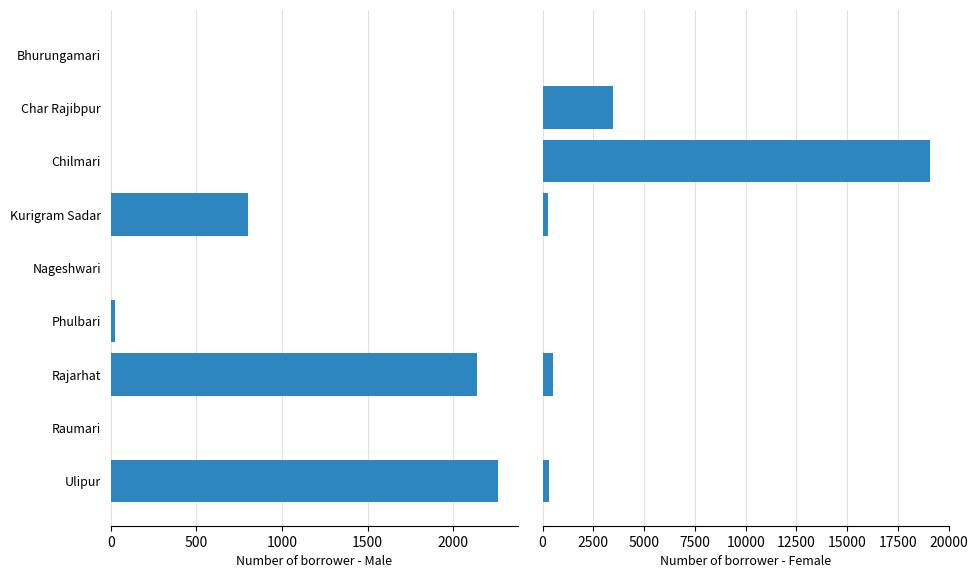

Count the number of data series in this chart.

2